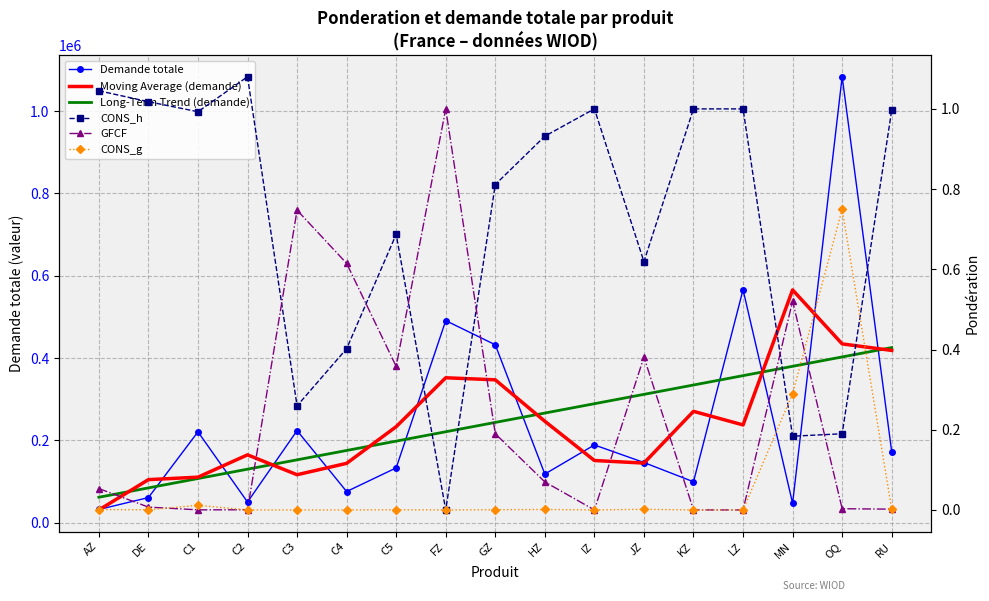

What is the difference between the second highest and second lowest values in the CONS_h series?

0.9